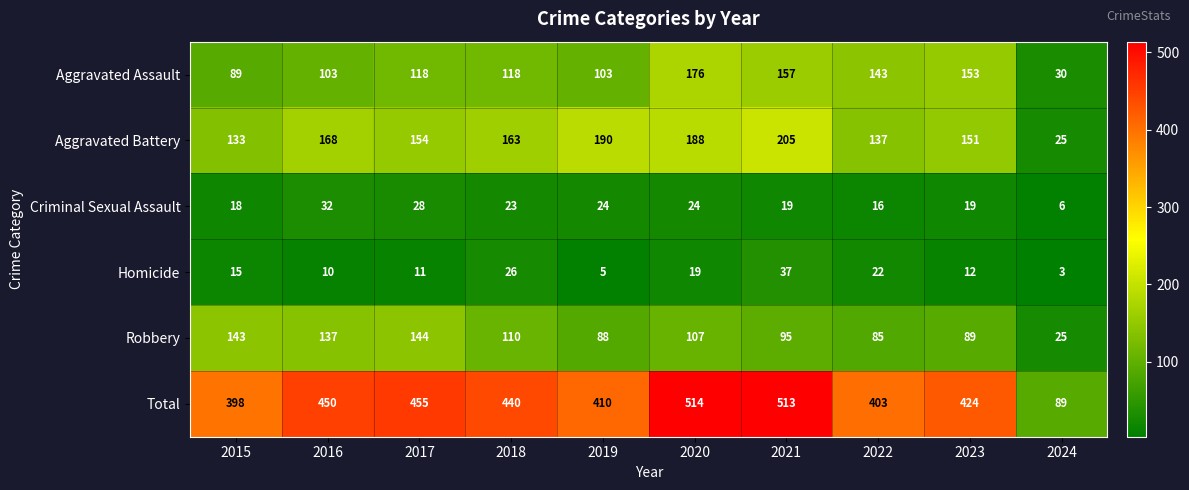

Which series has the largest range (max minus min)?

Total